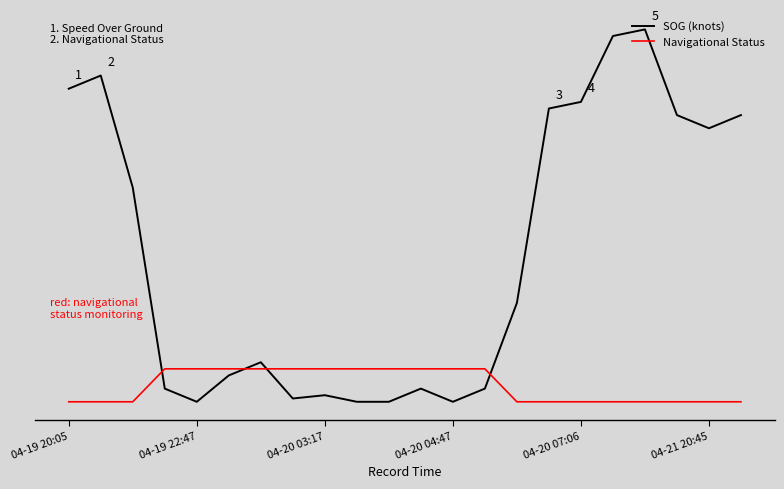

Is this an area chart (filled region under the line)?

No